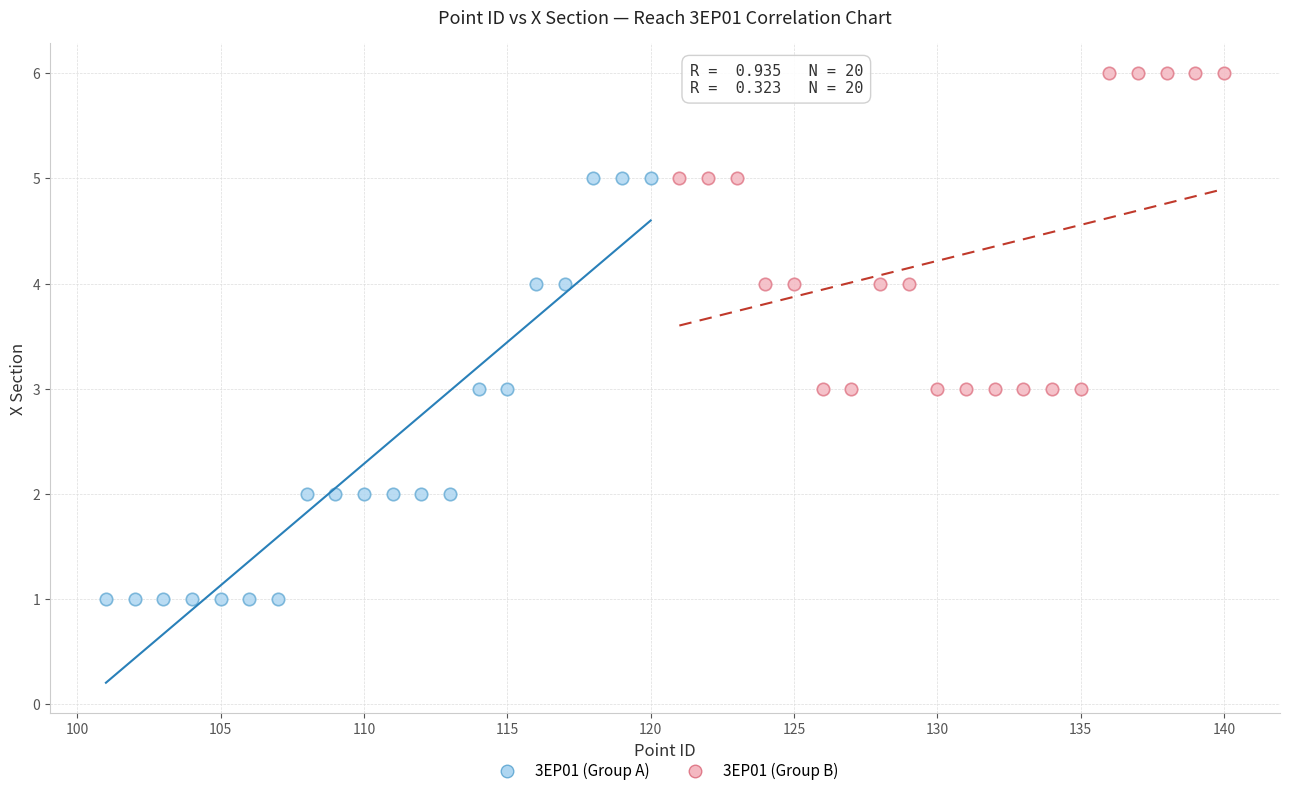

Which series reaches the minimum Y coordinate?

3EP01 (Group A)